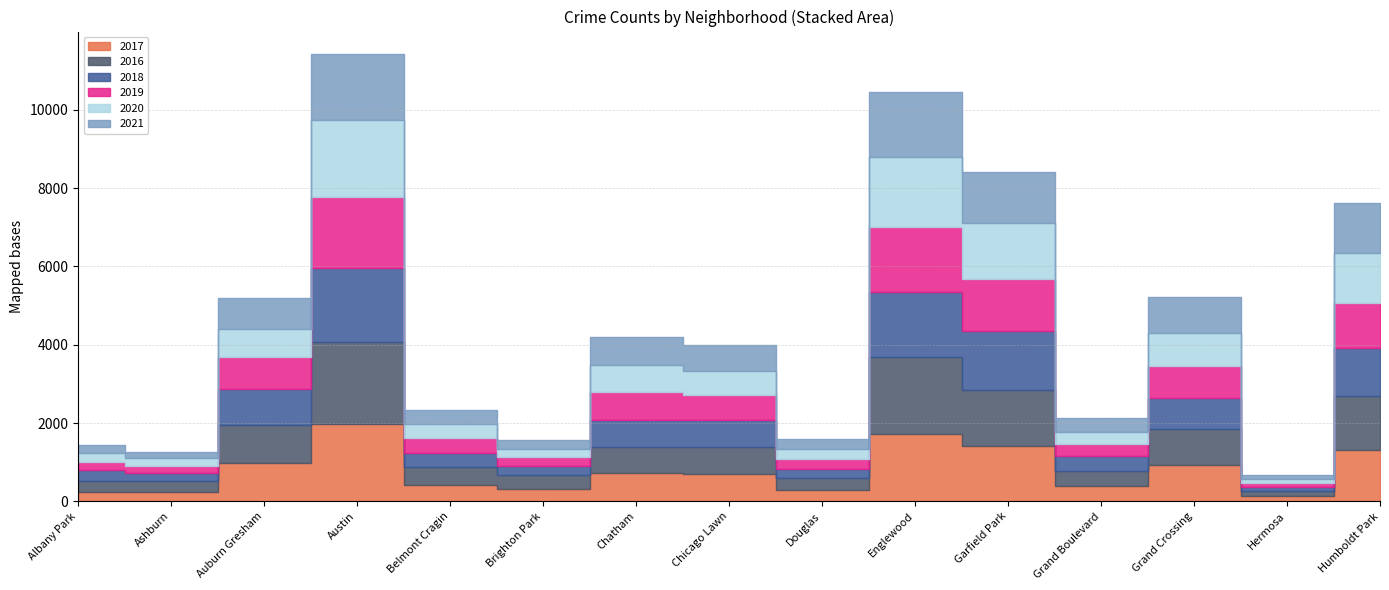

Reading left to right, transcribe all the data shown in this chart.

2017: Albany Park=234	Ashburn=233	Auburn Gresham=978	Austin=1971	Belmont Cragin=420	Brighton Park=308	Chatham=711	Chicago Lawn=695	Douglas=284	Englewood=1727	Garfield Park=1401	Grand Boulevard=392	Grand Crossing=936	Hermosa=133	Humboldt Park=1313
2016: Albany Park=282	Ashburn=276	Auburn Gresham=983	Austin=2086	Belmont Cragin=451	Brighton Park=363	Chatham=687	Chicago Lawn=690	Douglas=308	Englewood=1948	Garfield Park=1449	Grand Boulevard=384	Grand Crossing=908	Hermosa=124	Humboldt Park=1375
2018: Albany Park=281	Ashburn=218	Auburn Gresham=898	Austin=1911	Belmont Cragin=368	Brighton Park=239	Chatham=670	Chicago Lawn=691	Douglas=246	Englewood=1671	Garfield Park=1508	Grand Boulevard=388	Grand Crossing=795	Hermosa=117	Humboldt Park=1235
2019: Albany Park=199	Ashburn=180	Auburn Gresham=826	Austin=1792	Belmont Cragin=375	Brighton Park=212	Chatham=714	Chicago Lawn=643	Douglas=245	Englewood=1654	Garfield Park=1317	Grand Boulevard=301	Grand Crossing=820	Hermosa=93	Humboldt Park=1142
2020: Albany Park=246	Ashburn=193	Auburn Gresham=707	Austin=1967	Belmont Cragin=365	Brighton Park=204	Chatham=703	Chicago Lawn=619	Douglas=242	Englewood=1802	Garfield Park=1429	Grand Boulevard=313	Grand Crossing=828	Hermosa=115	Humboldt Park=1283
2021: Albany Park=203	Ashburn=170	Auburn Gresham=811	Austin=1698	Belmont Cragin=344	Brighton Park=251	Chatham=721	Chicago Lawn=662	Douglas=263	Englewood=1662	Garfield Park=1303	Grand Boulevard=362	Grand Crossing=941	Hermosa=98	Humboldt Park=1261